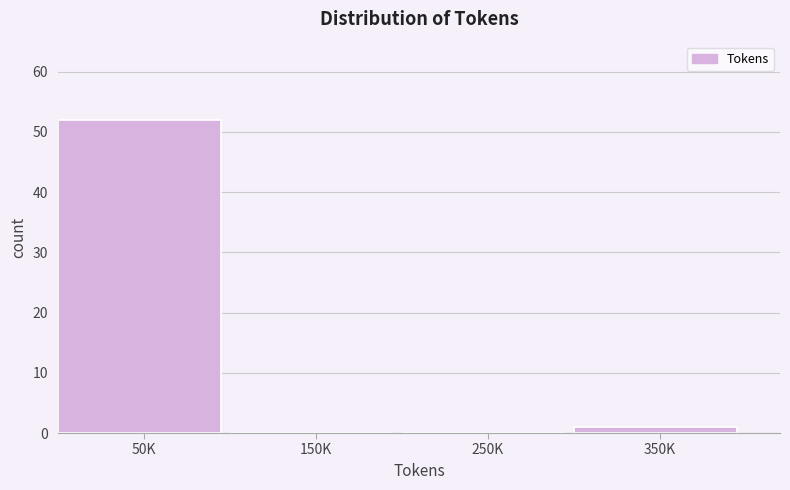

Reading left to right, transcribe all the data shown in this chart.

50K=52	150K=0	250K=0	350K=1